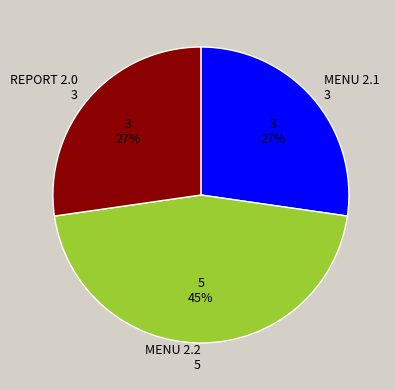

True or false: MENU 2.1 3 accounts for 27% of the total.

True